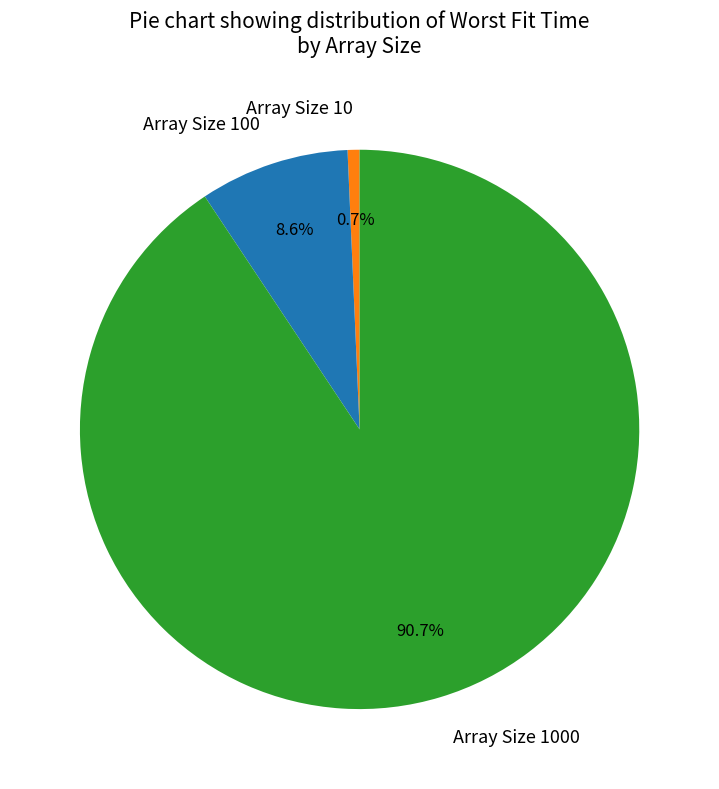

Does any single category account for the majority?

Yes